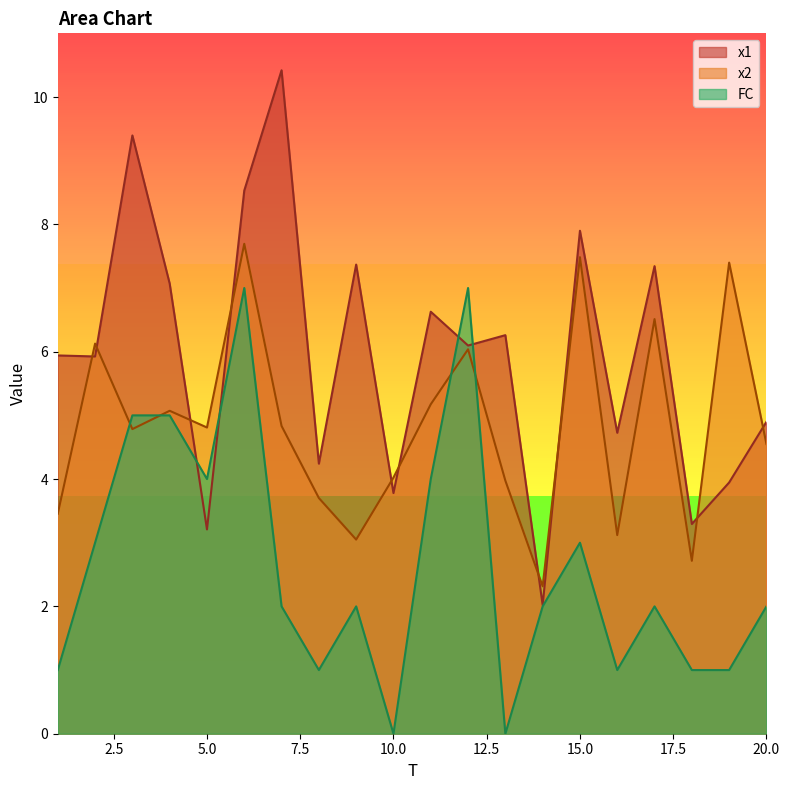

Rank the series by their maximum value, from highest to lowest.

x1, x2, FC